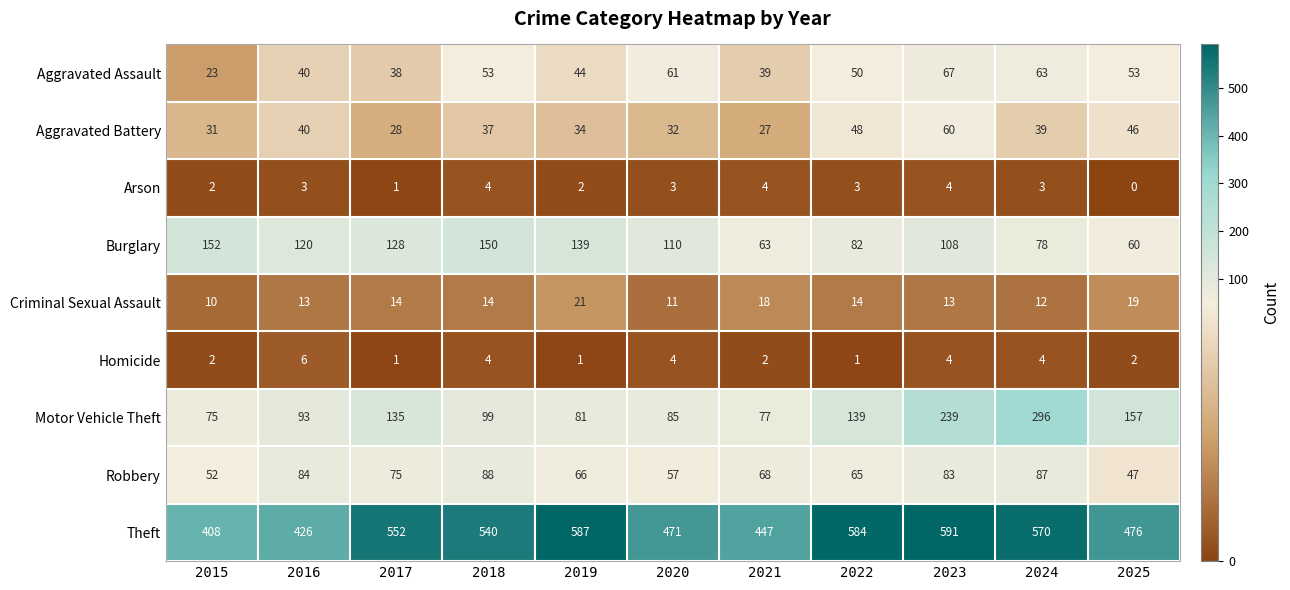

What is the difference between the Burglary values at 2016 and 2018?

30